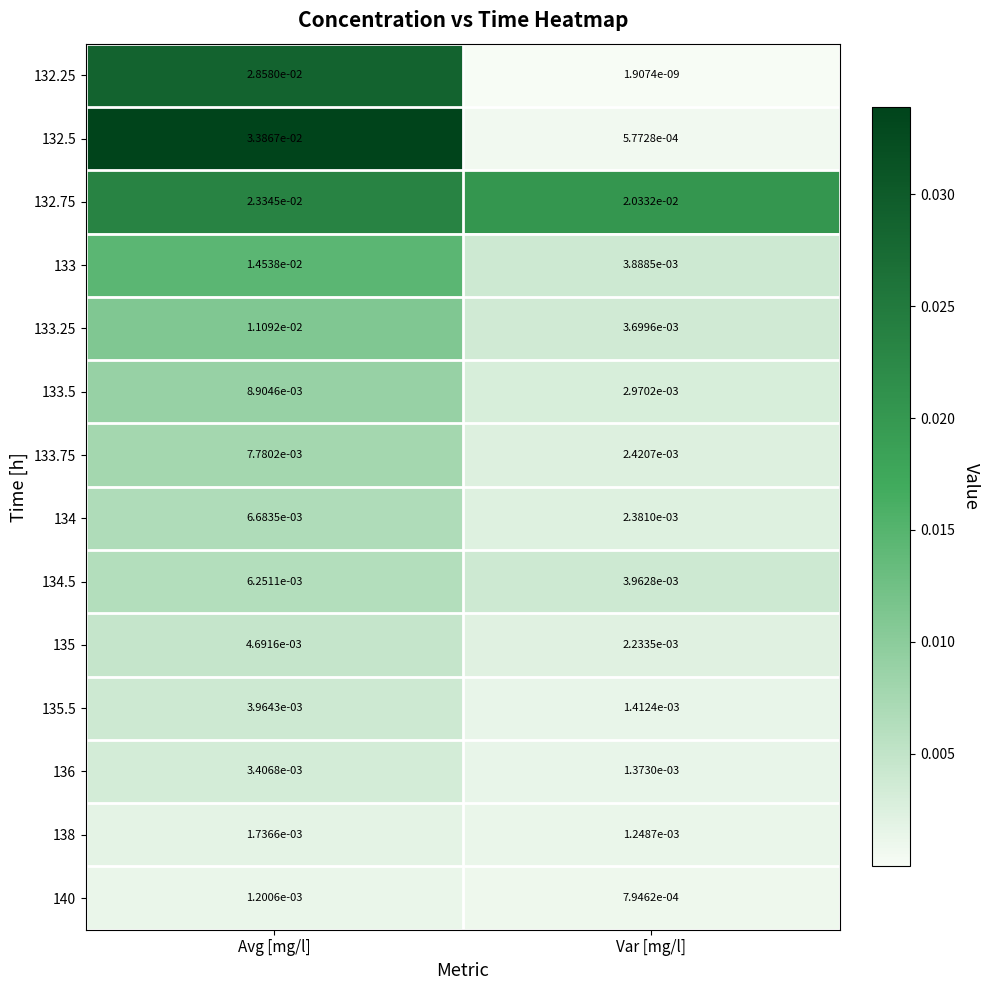

Which category has the highest value across all series?

Avg [mg/l]